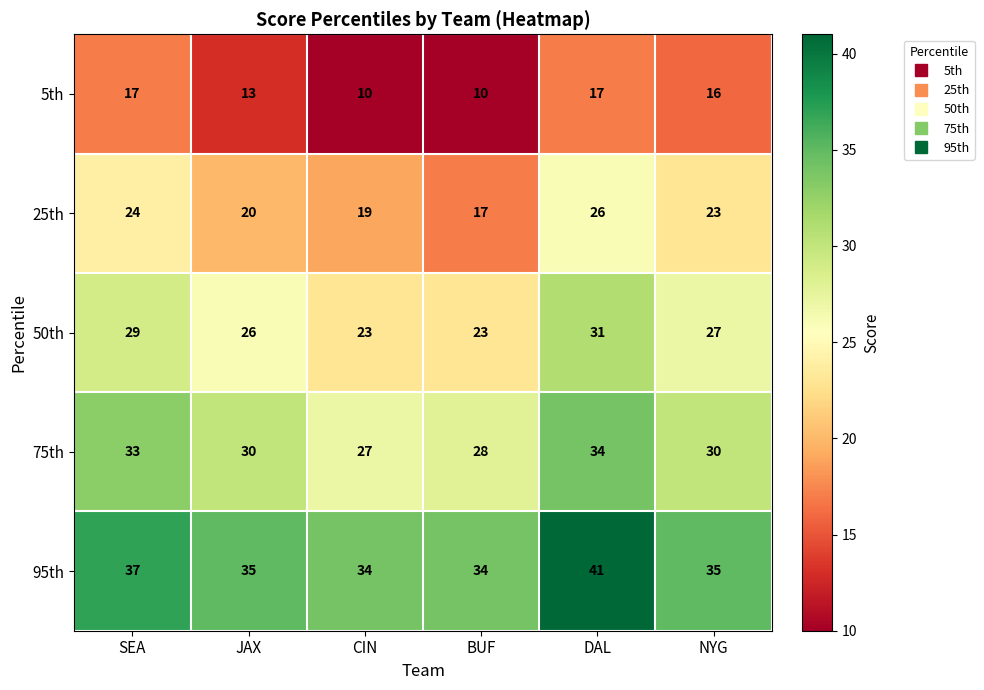

What is the average value of the 5th series?

14